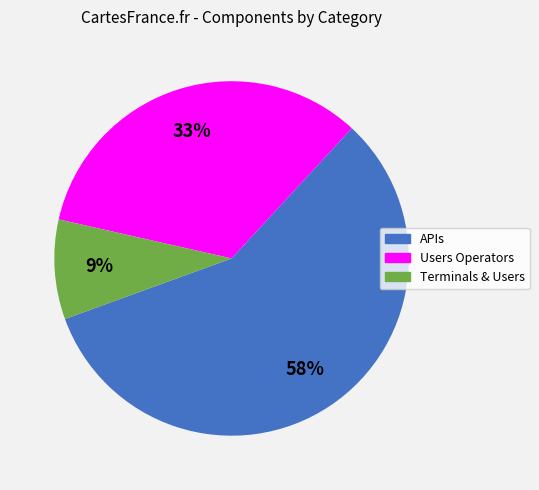

Do Users Operators and Terminals & Users together represent more than half of the pie?

No